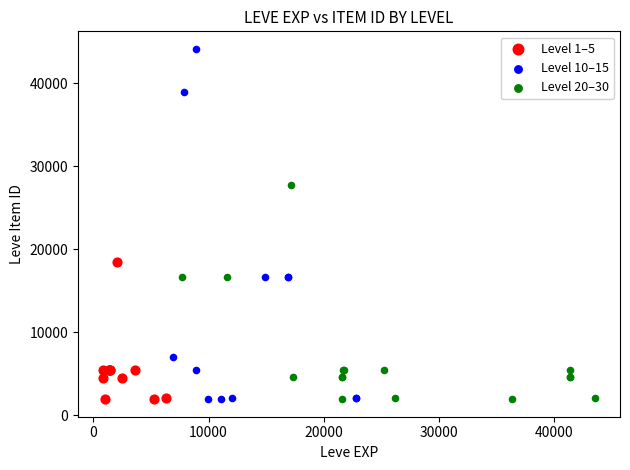

Which series reaches the maximum Y coordinate?

Level 10–15